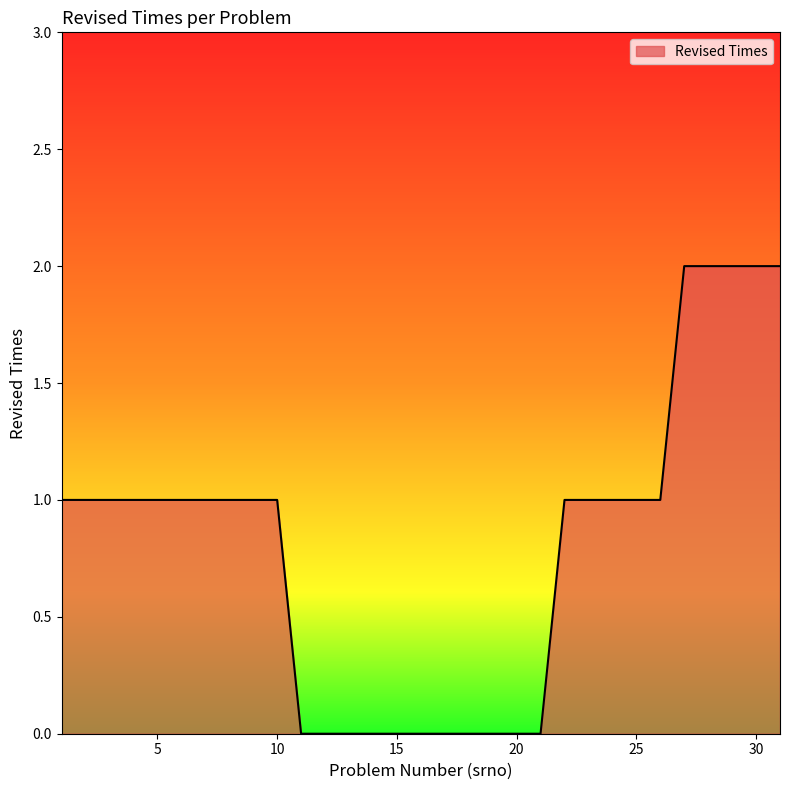

Rank the categories by value from lowest to highest.

11, 12, 13, 14, 15, 16, 17, 18, 19, 20, 21, 1, 2, 3, 4, 5, 6, 7, 8, 9, 10, 22, 23, 24, 25, 26, 27, 28, 29, 30, 31